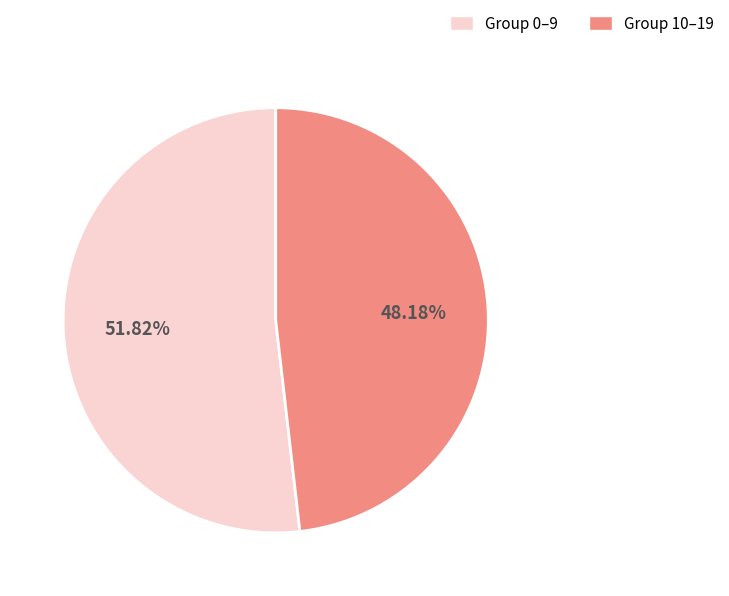

How many slices are in this pie chart?

2